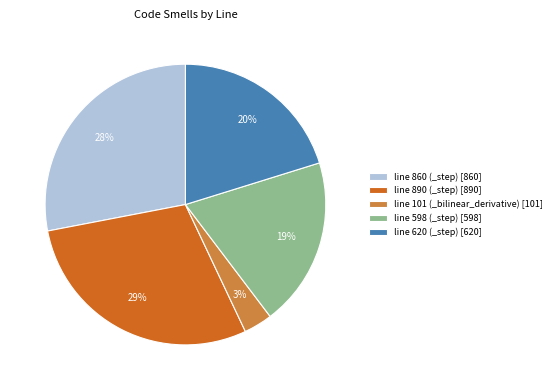

Count the number of slices in the pie.

5